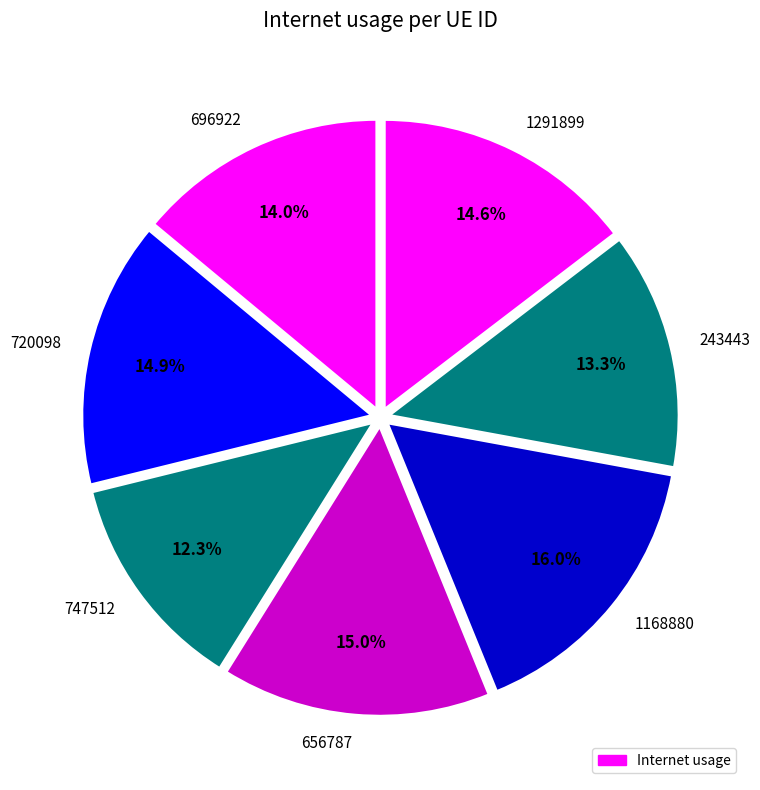

Is there any slice that represents more than half of the pie?

No